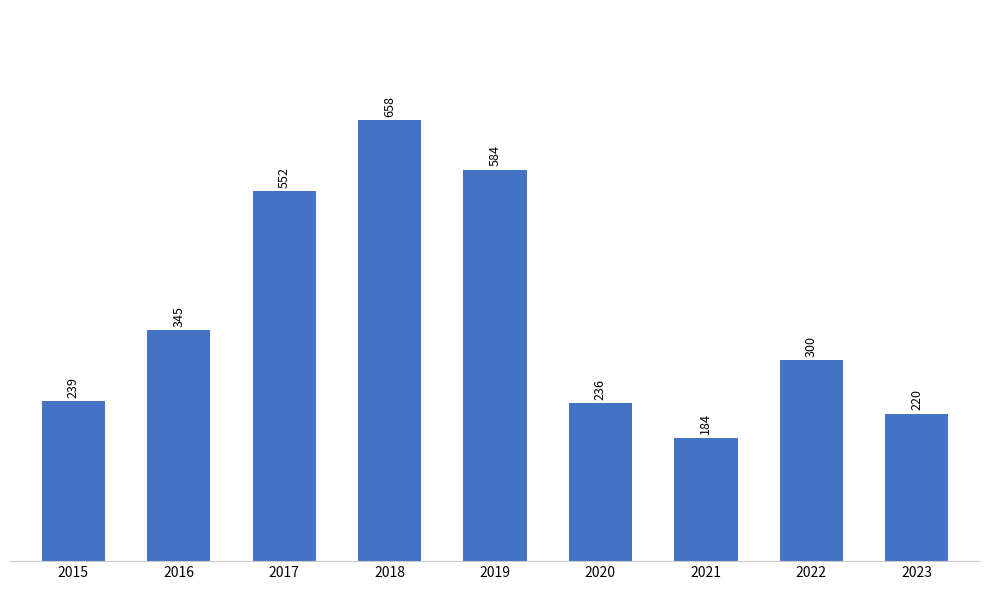

How many categories are shown in the chart?

9